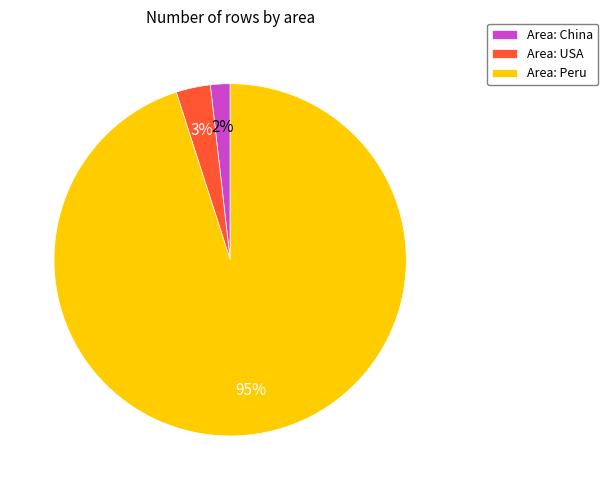

Between Area: Peru and Area: USA, which is larger?

Area: Peru